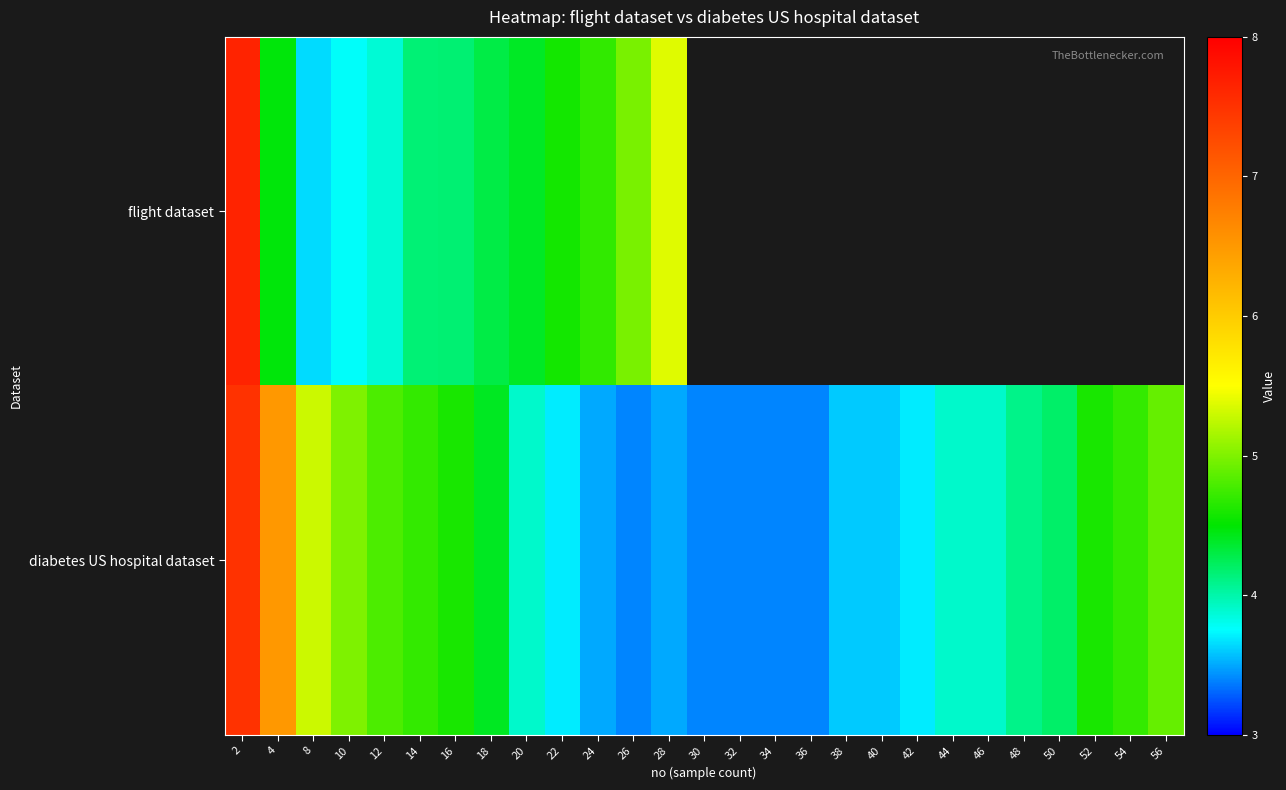

Is it true that diabetes US hospital dataset equals 7.5 at 2?

True